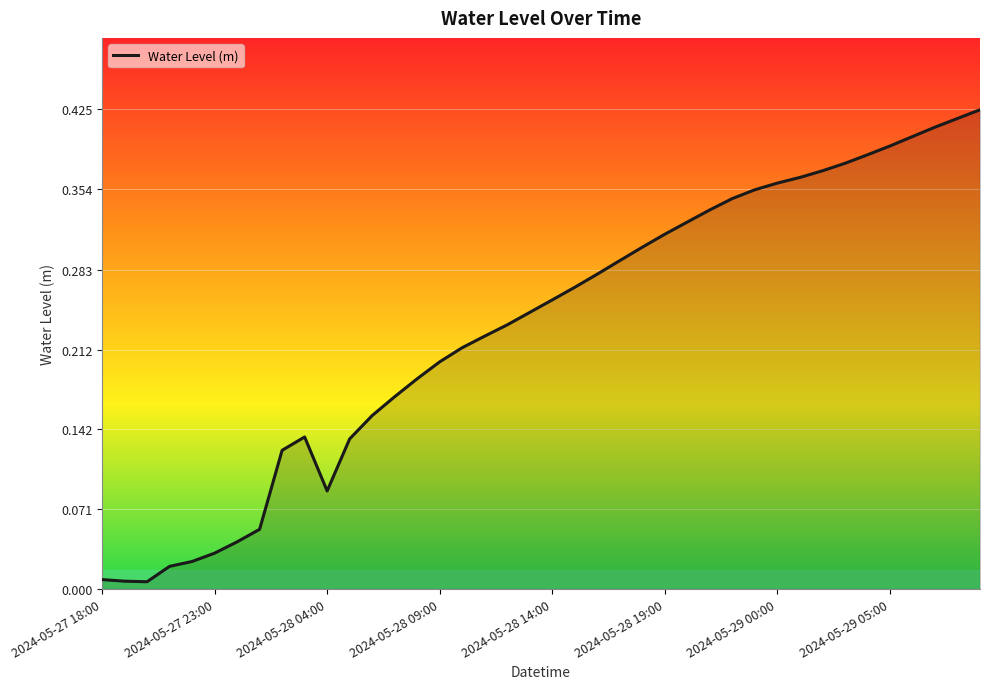

Does the chart display data point markers on the line(s)?

No